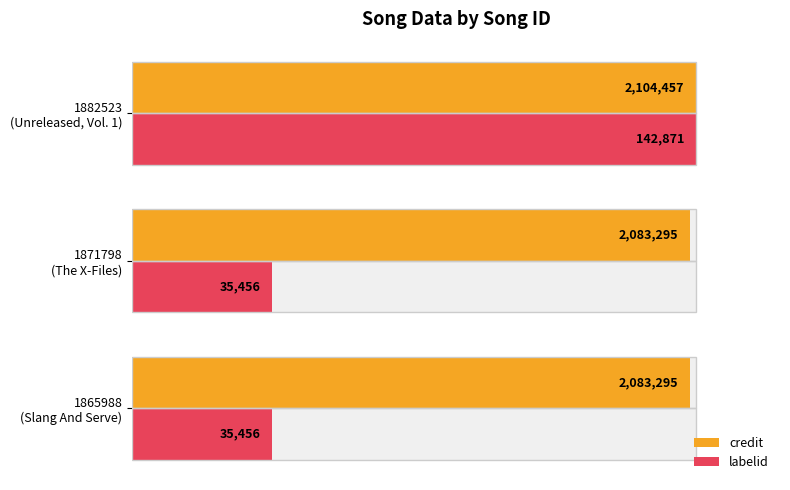

Count the number of categories in the chart.

3